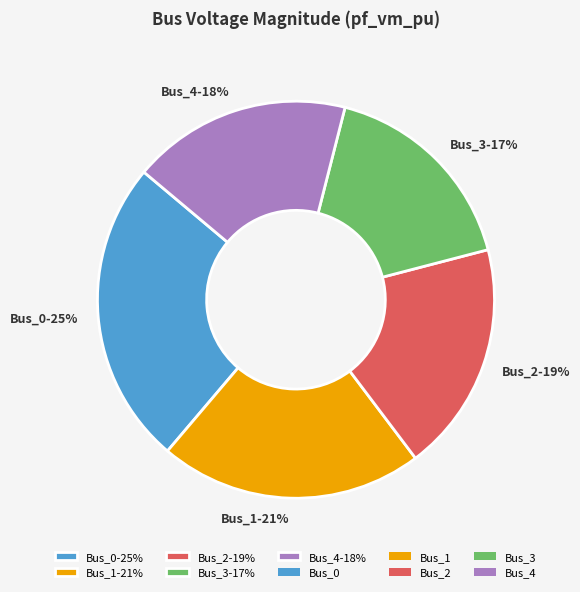

Count the number of slices in the pie.

5